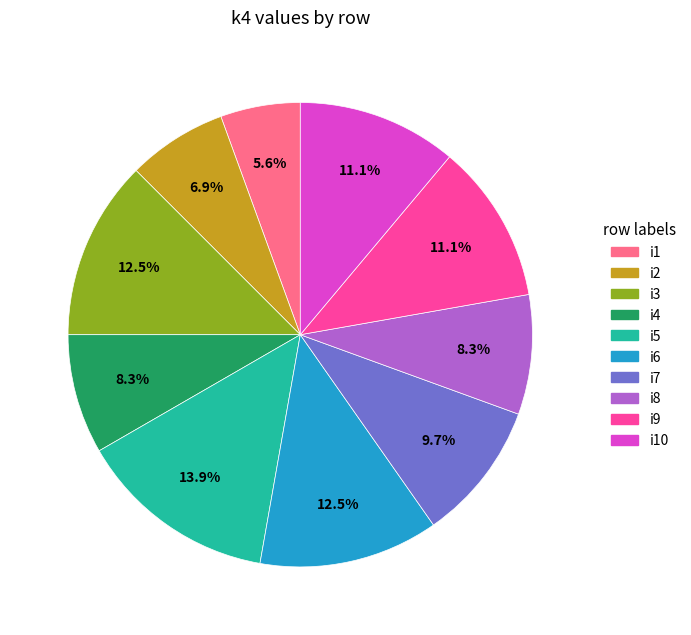

Does any single category account for the majority?

No